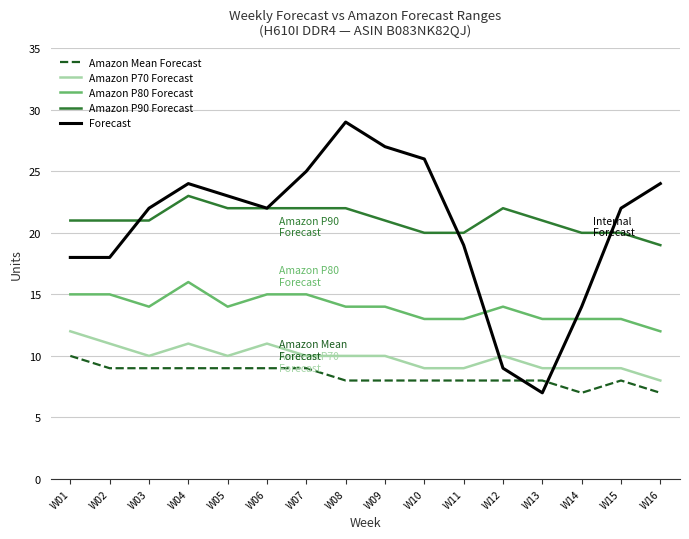

True or false: Amazon P90 Forecast and Amazon Mean Forecast cross at least once.

False